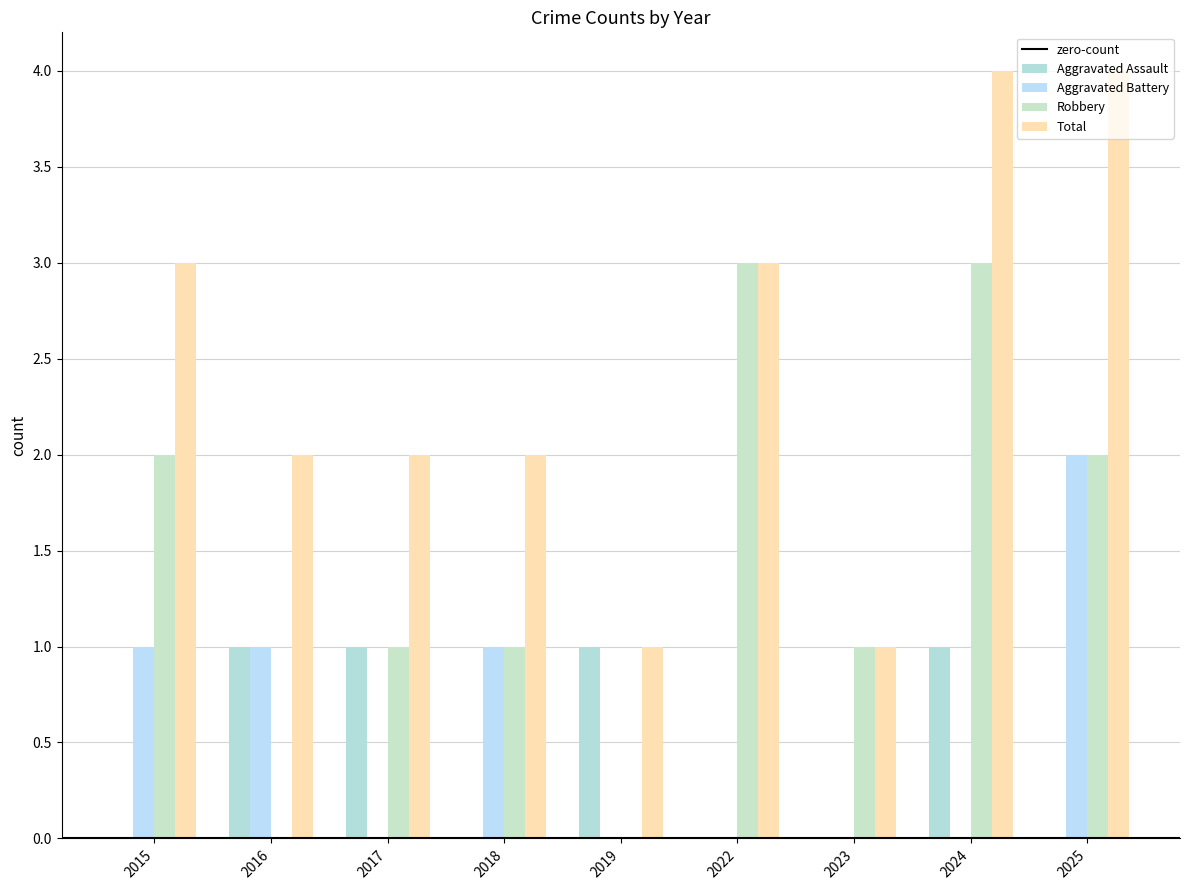

Which series has the largest total across all categories?

Total